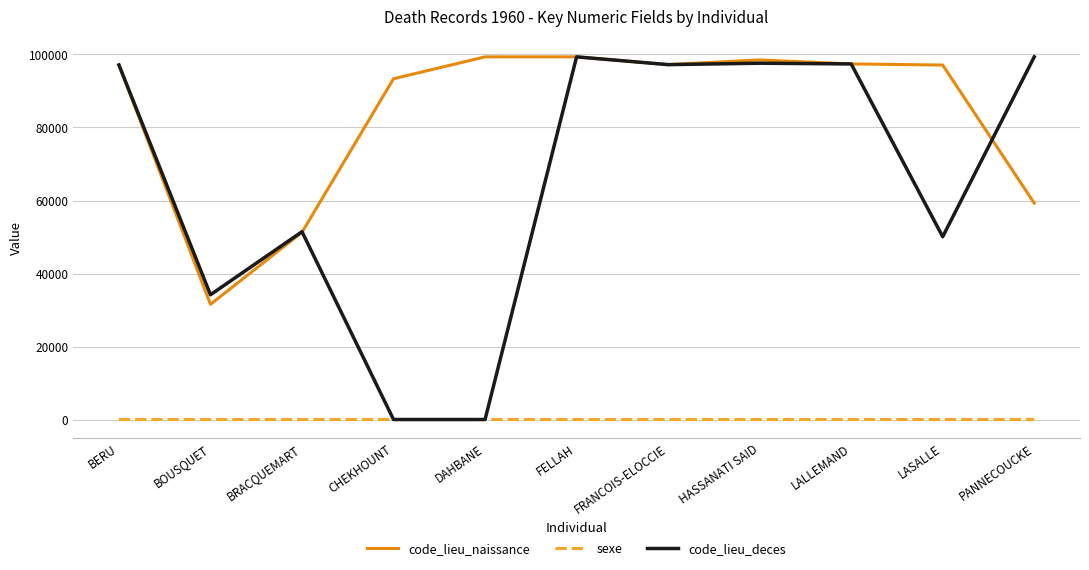

True or false: code_lieu_deces has a value of 24213 at FELLAH.

False